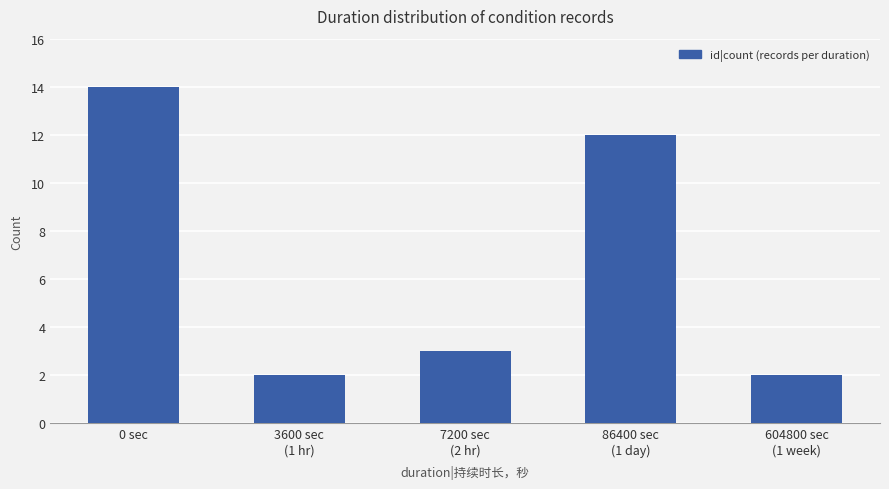

What is the average value?

7